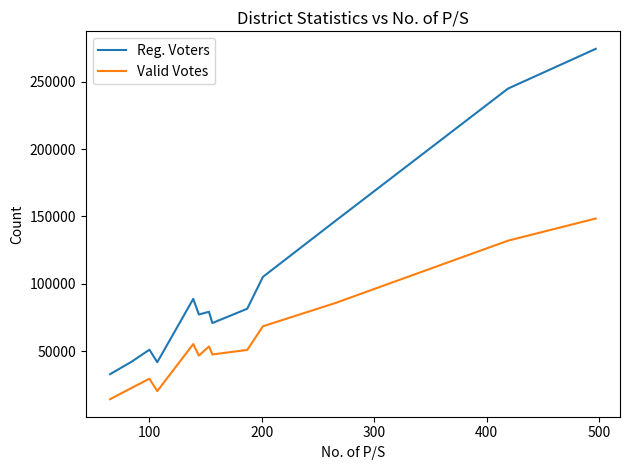

What is the minimum value for Valid Votes?

14323